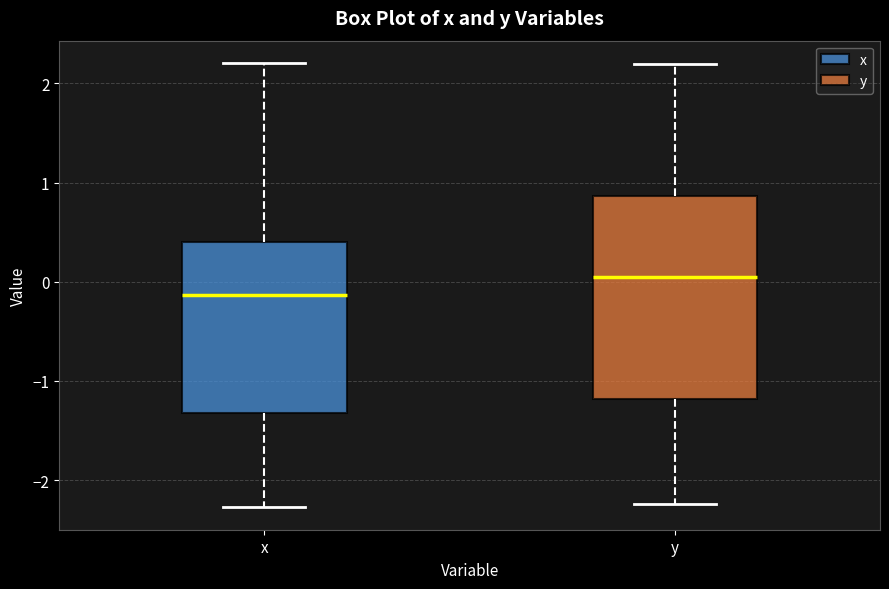

Which box has the lowest median line?

x